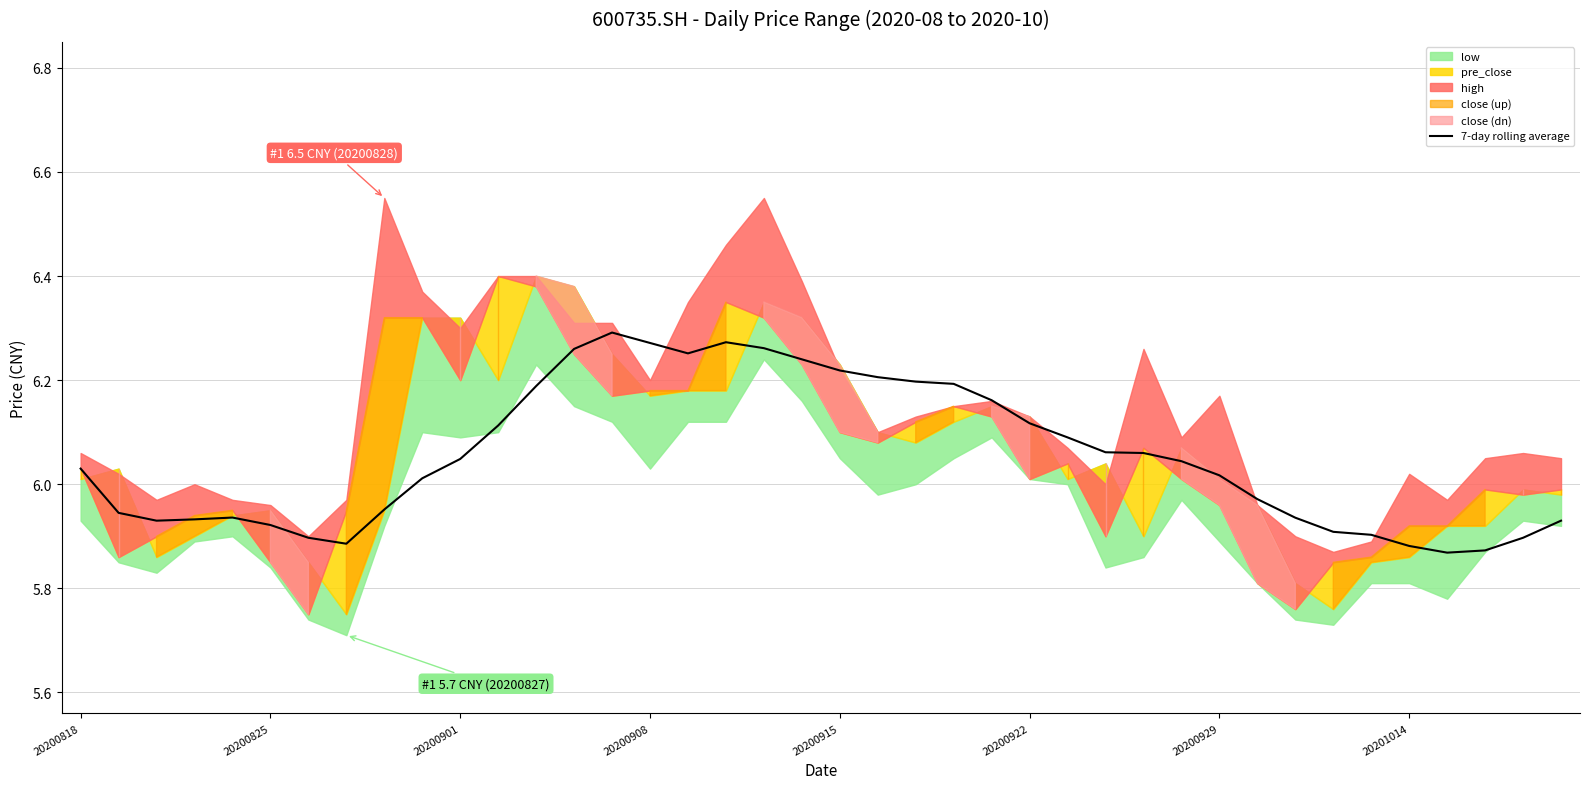

What is the difference between the second highest and second lowest values?

0.4